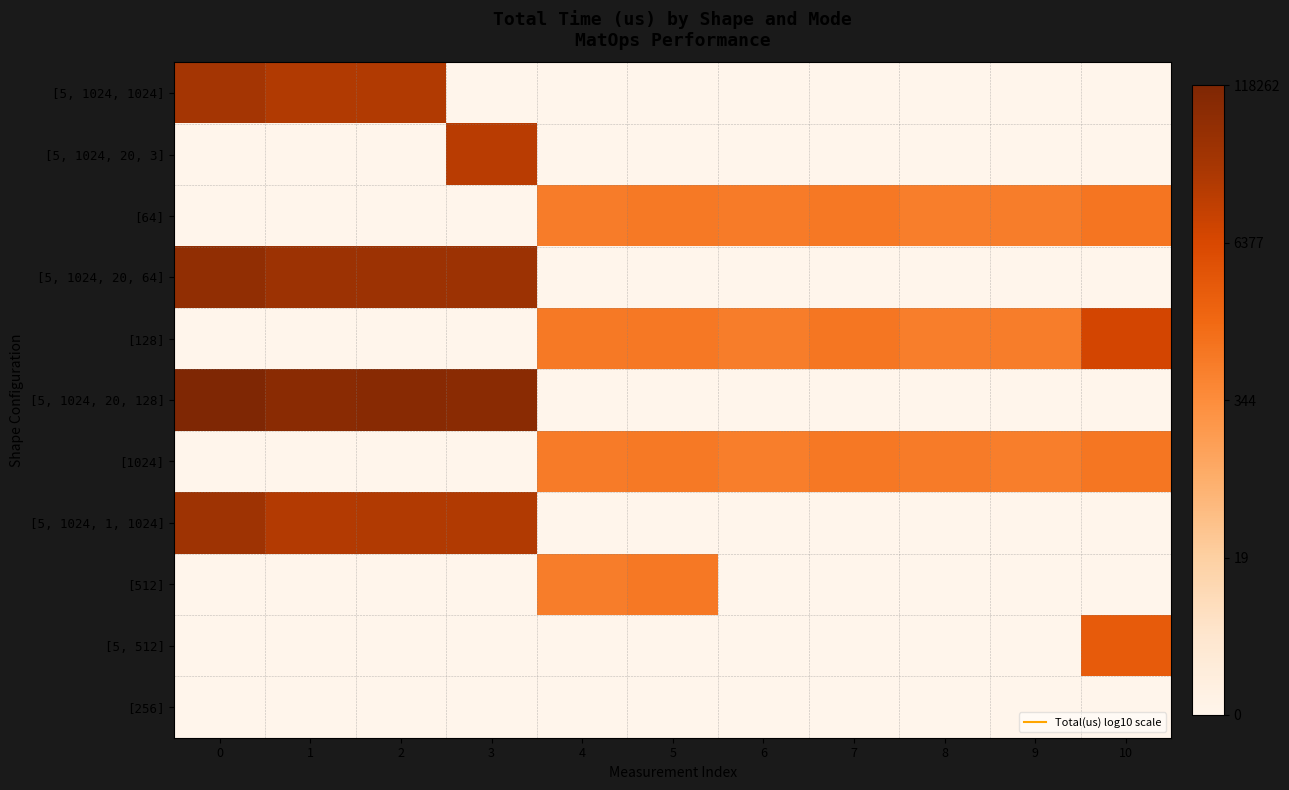

What is the spread (max minus min) of values at 4?

2.9